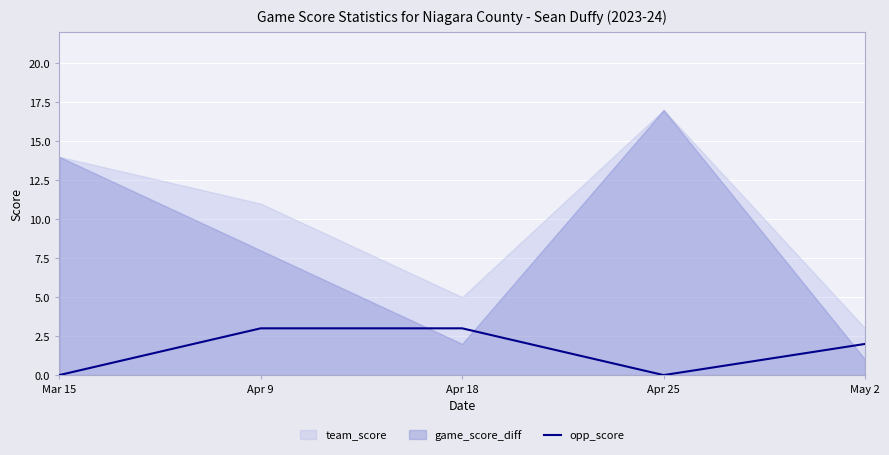

The opp_score series shows 1 at Mar 15. True or false?

False